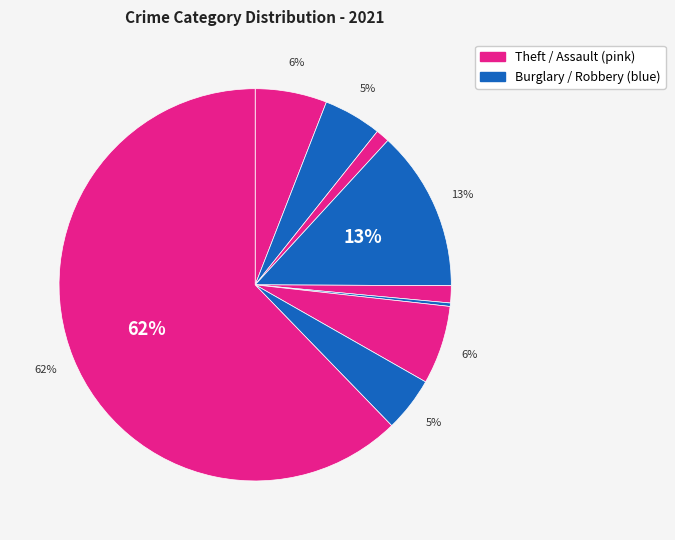

How many segments does this pie chart have?

9